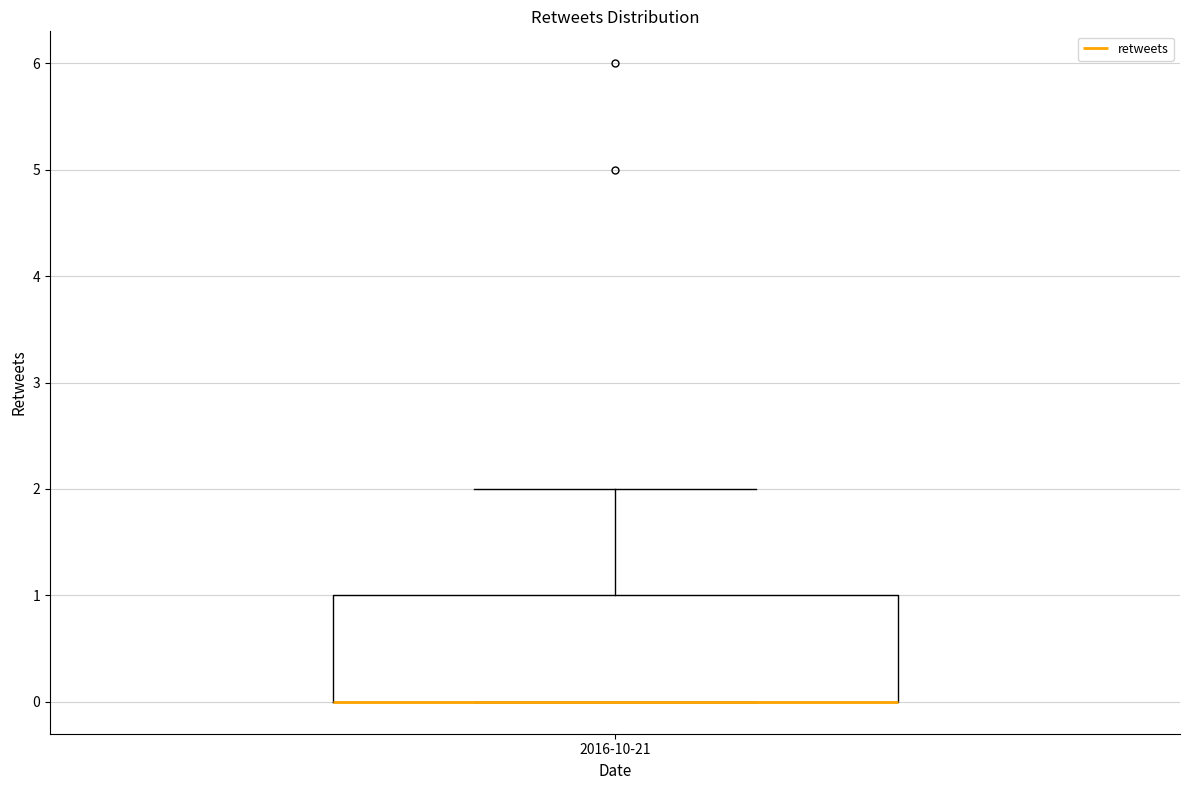

Transcribe this box plot: give where the median line is, the range the box spans, and where the two whiskers end, as read against the y-axis. The values are not printed on the chart, so give them approximately, as read against the axis.

median 0 (drawn on the box's lower edge), box 0 to 1, whiskers 0 to 2